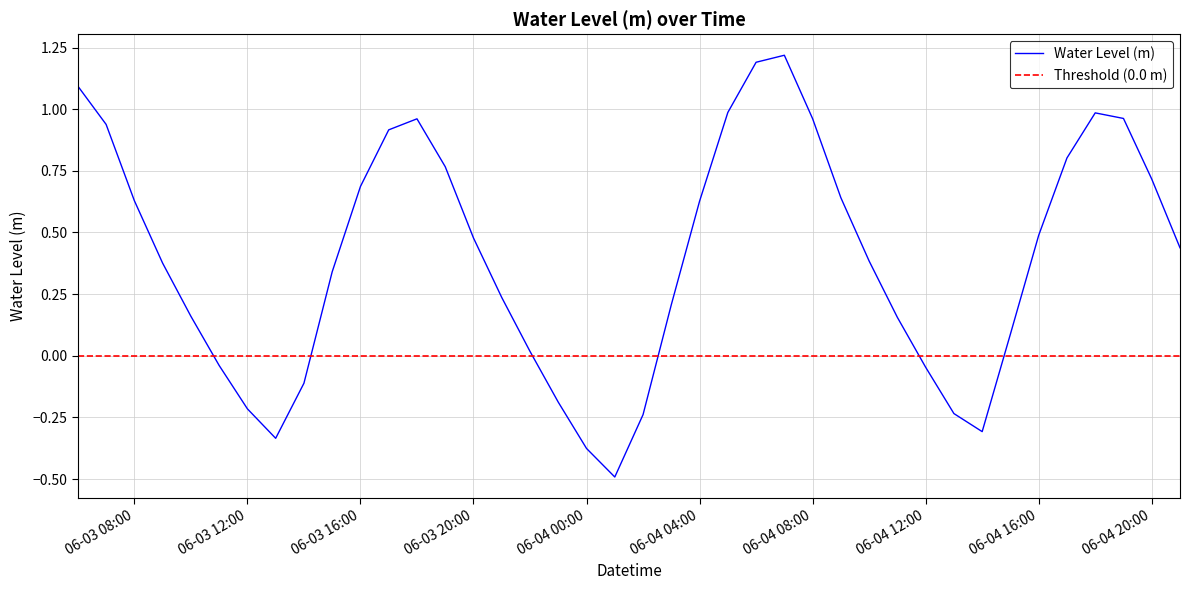

How many positive values does the Water Level (m) series have?

29